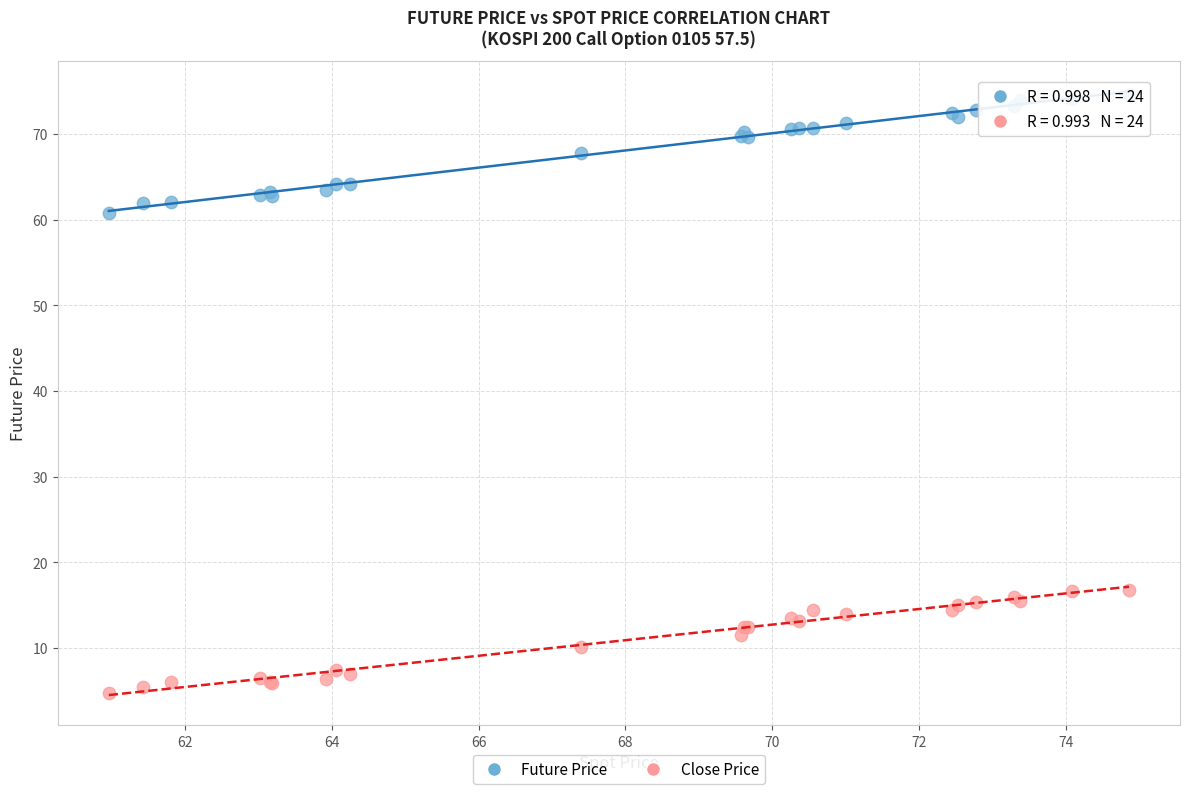

What are all the series names shown in the legend?

Future Price, Close Price